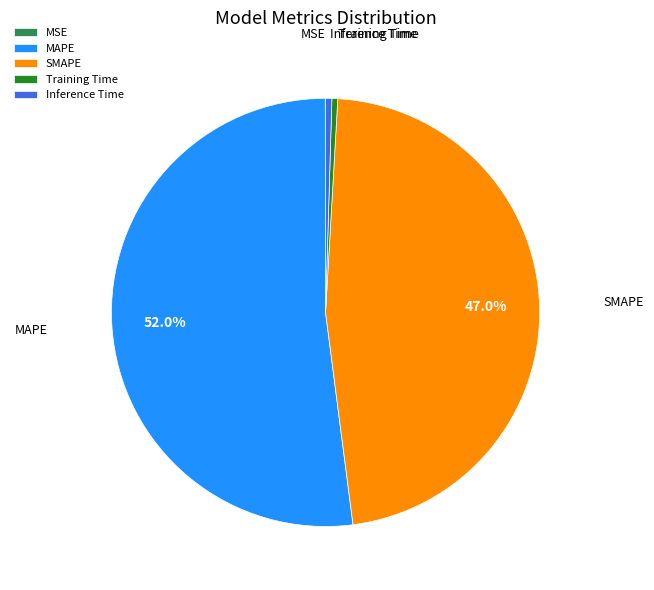

Is there any slice that represents more than half of the pie?

Yes